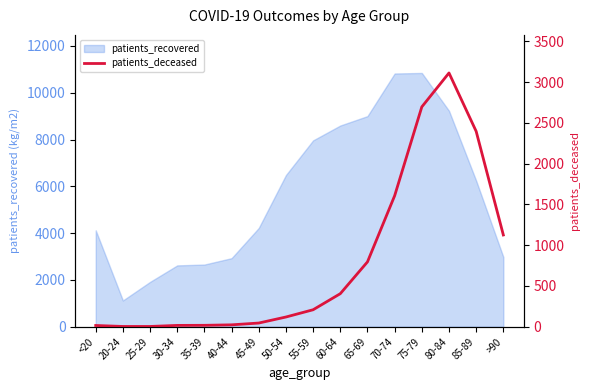

Where is the data nearest to the value 1557?

70-74